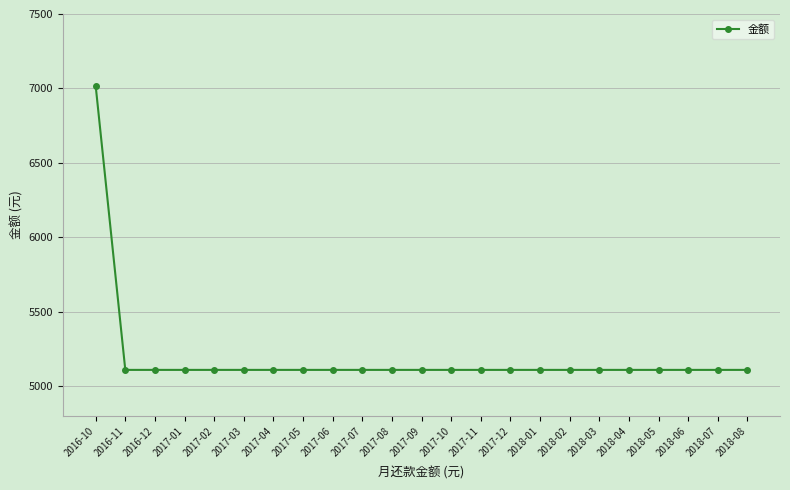

What is the average value?

5192.9